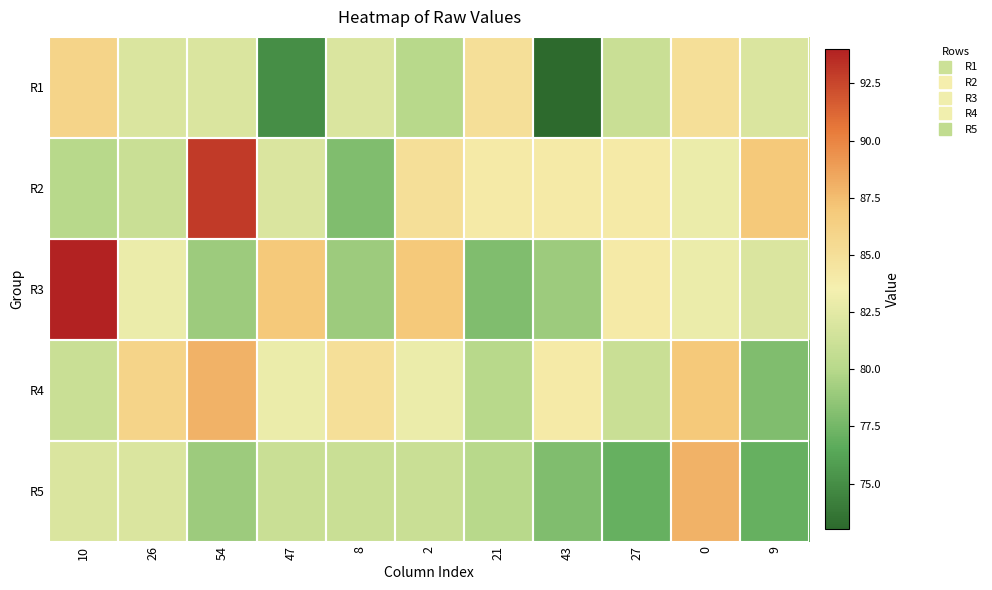

What is the spread (max minus min) of values at 10?

14